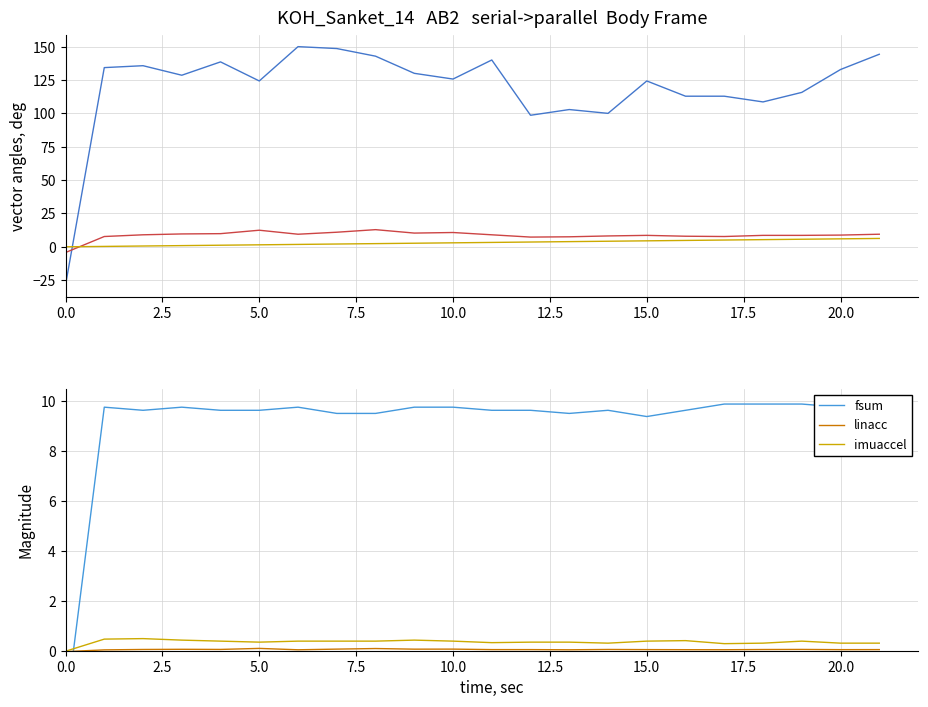

Is it true that imuaccel equals 0.4 at 15.0?

True